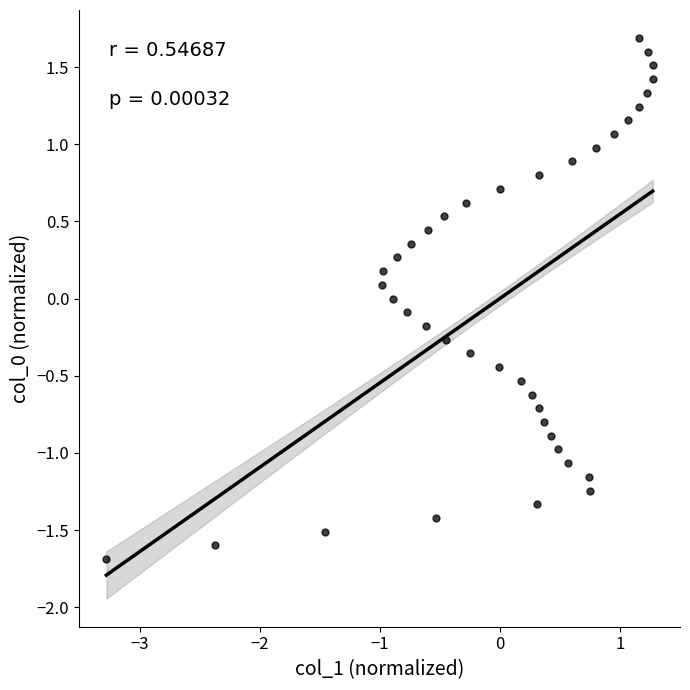

What is the range of X values (max minus min)?

4.5